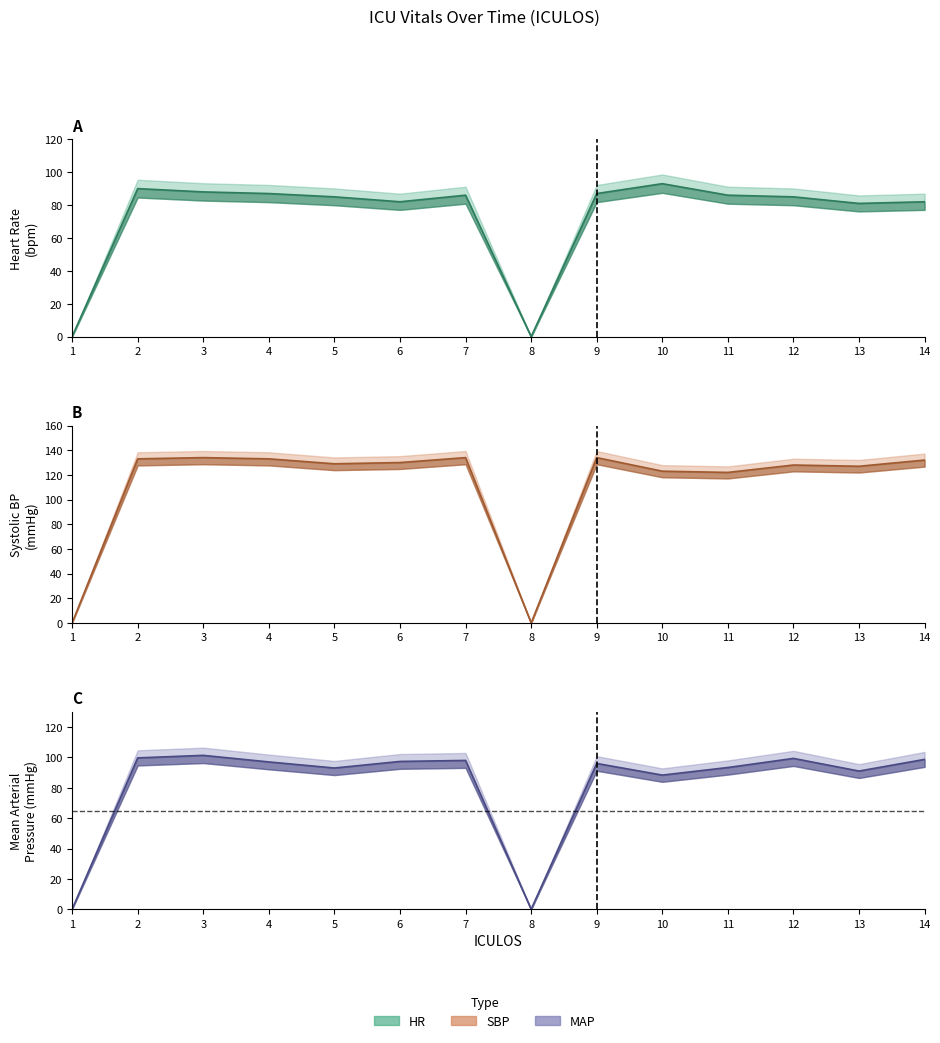

Which series has the widest spread of values?

SBP